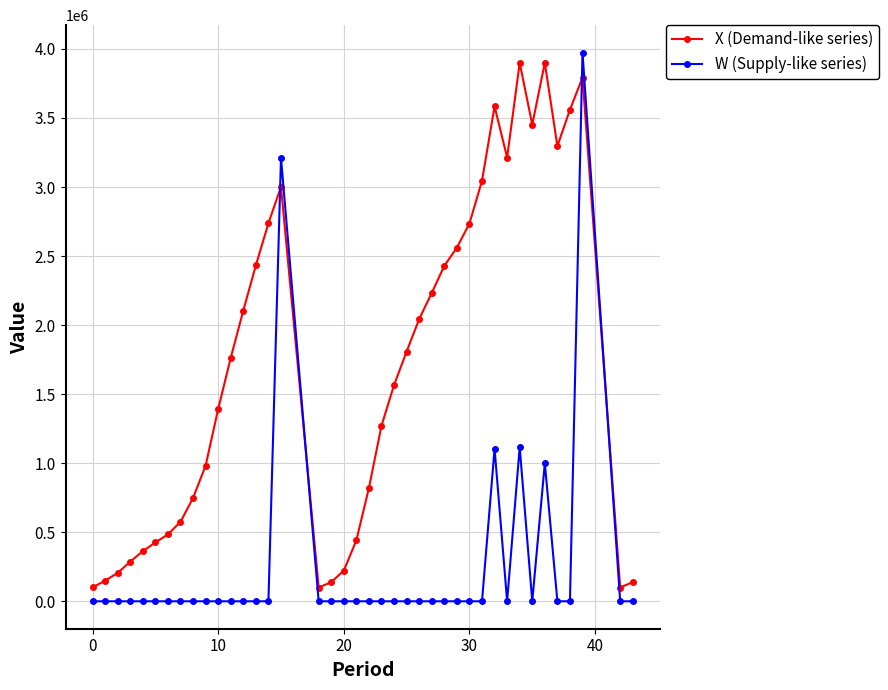

What is the sum of all W (Supply-like series) values?

10407670.5